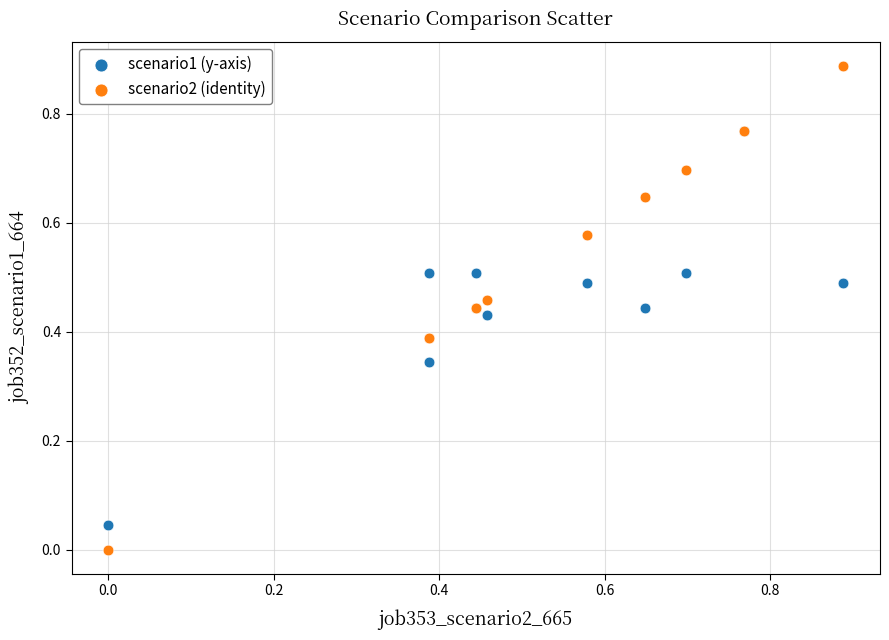

What are all the series names shown in the legend?

scenario1 (y-axis), scenario2 (identity)